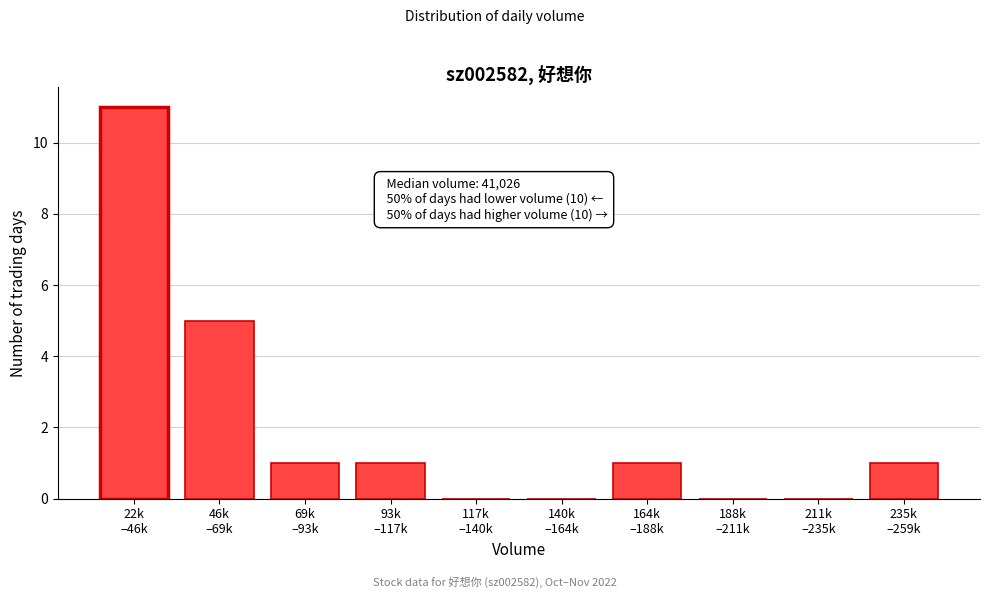

What is the greatest value displayed?

11